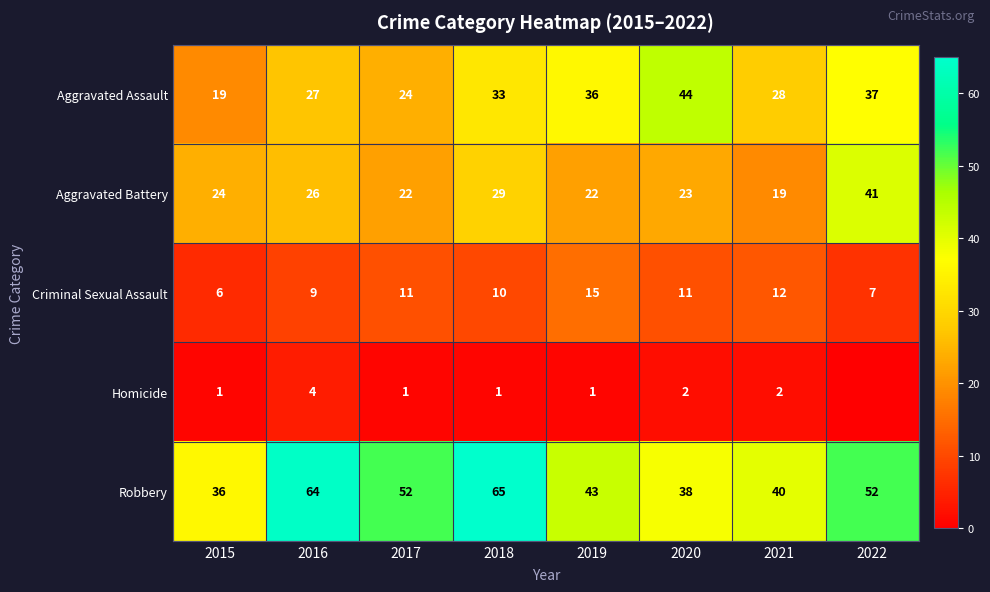

Which has a higher value, 2021 or 2016?

2021